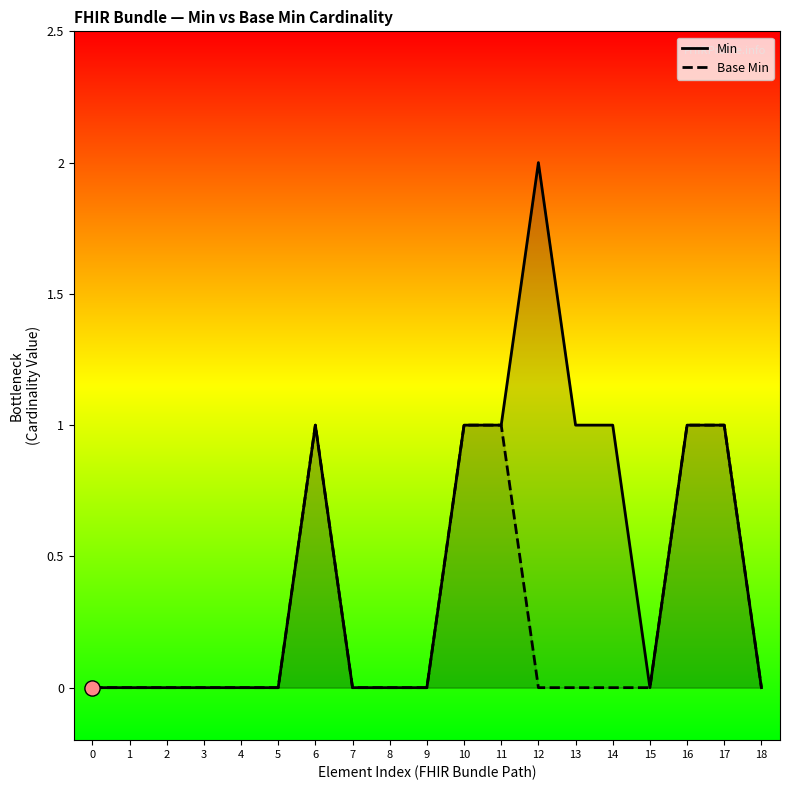

What are all the series names shown in the legend?

Min, Base Min